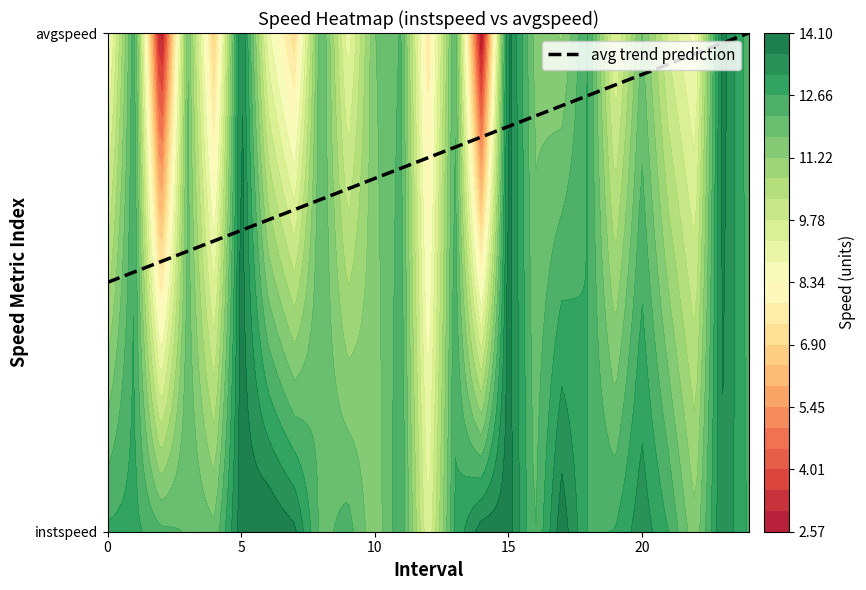

How many 23.0 values are between 13 and 14?

2